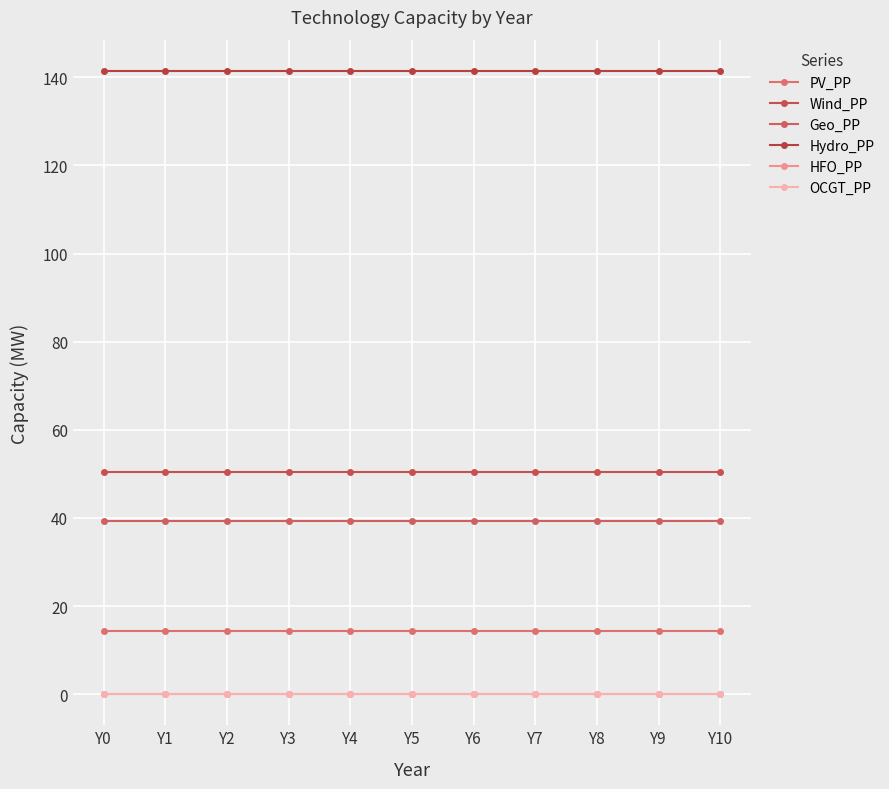

What is the total value across all series at Y5?

245.6